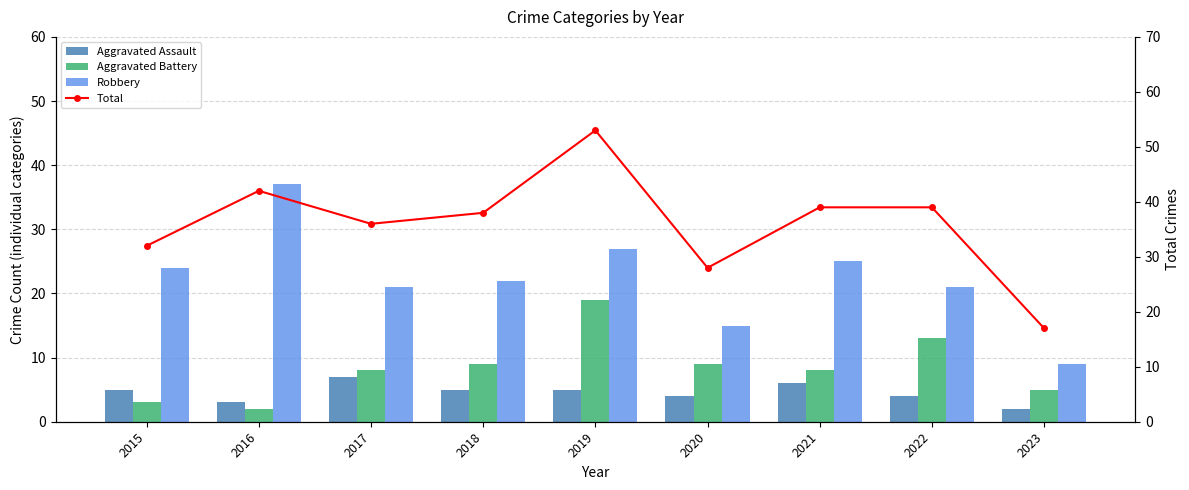

Reading right to left, what are all the values shown in this chart?

Aggravated Assault: 2023=2	2022=4	2021=6	2020=4	2019=5	2018=5	2017=7	2016=3	2015=5
Aggravated Battery: 2023=5	2022=13	2021=8	2020=9	2019=19	2018=9	2017=8	2016=2	2015=3
Robbery: 2023=9	2022=21	2021=25	2020=15	2019=27	2018=22	2017=21	2016=37	2015=24
Total: 2023=17	2022=39	2021=39	2020=28	2019=53	2018=38	2017=36	2016=42	2015=32